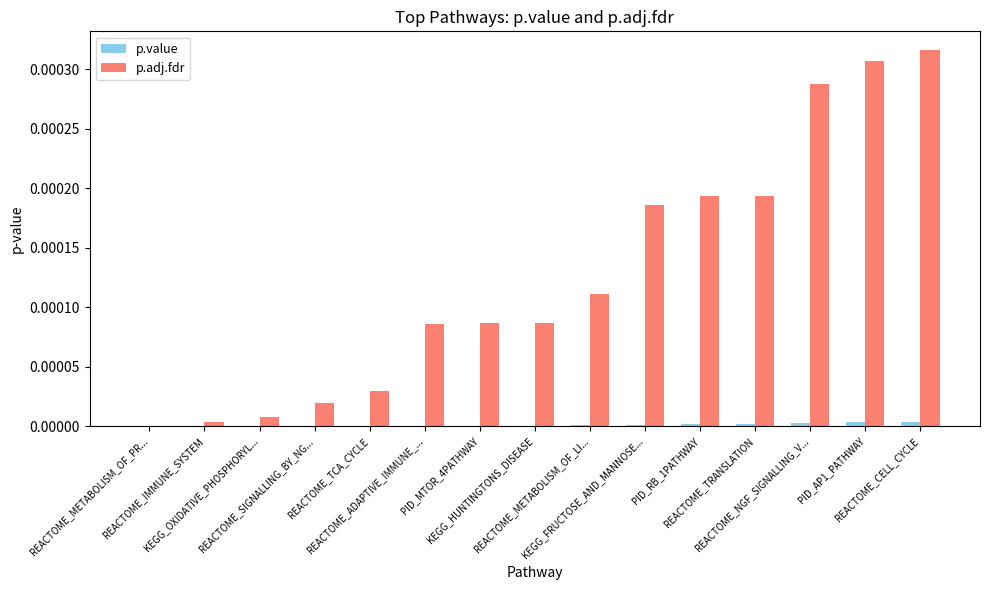

At PID_AP1_PATHWAY, list the series in order from smallest to largest.

p.value, p.adj.fdr